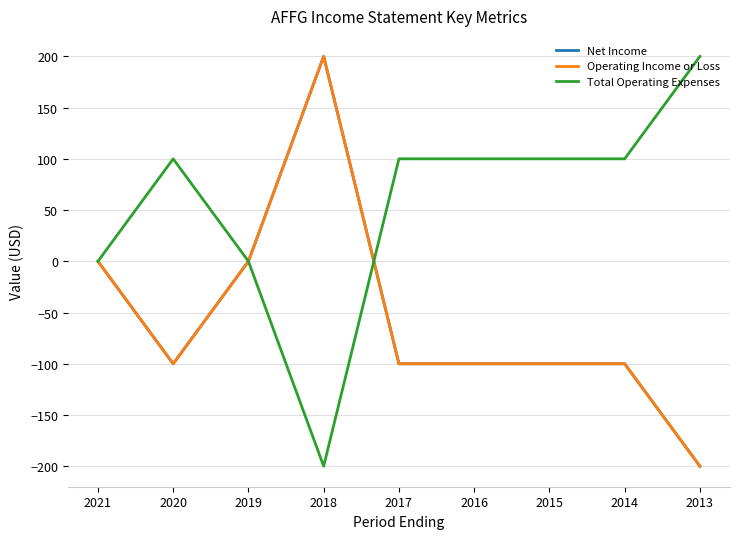

How many lines are shown in the chart?

3